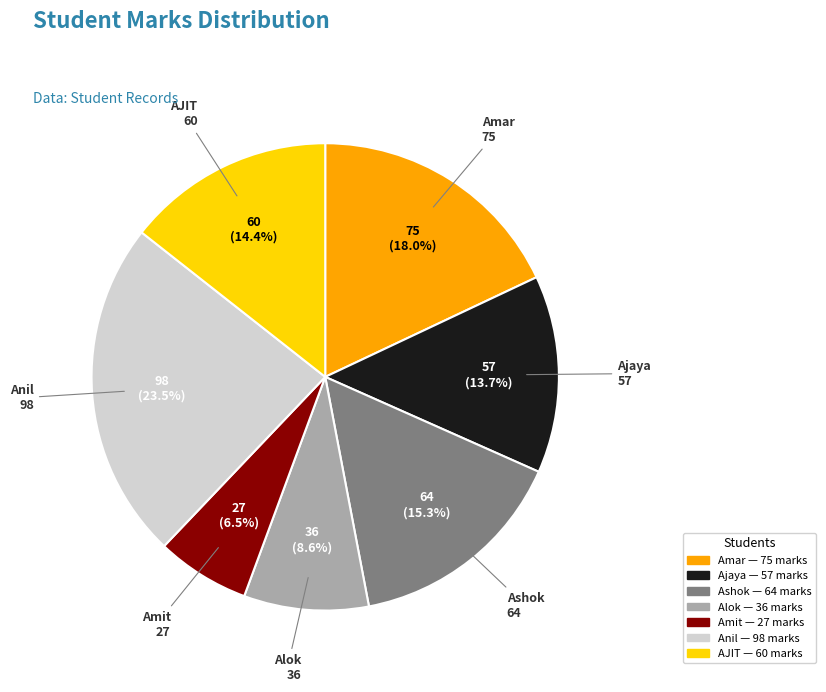

To the nearest percent, what percentage of the pie is AJIT?

14%